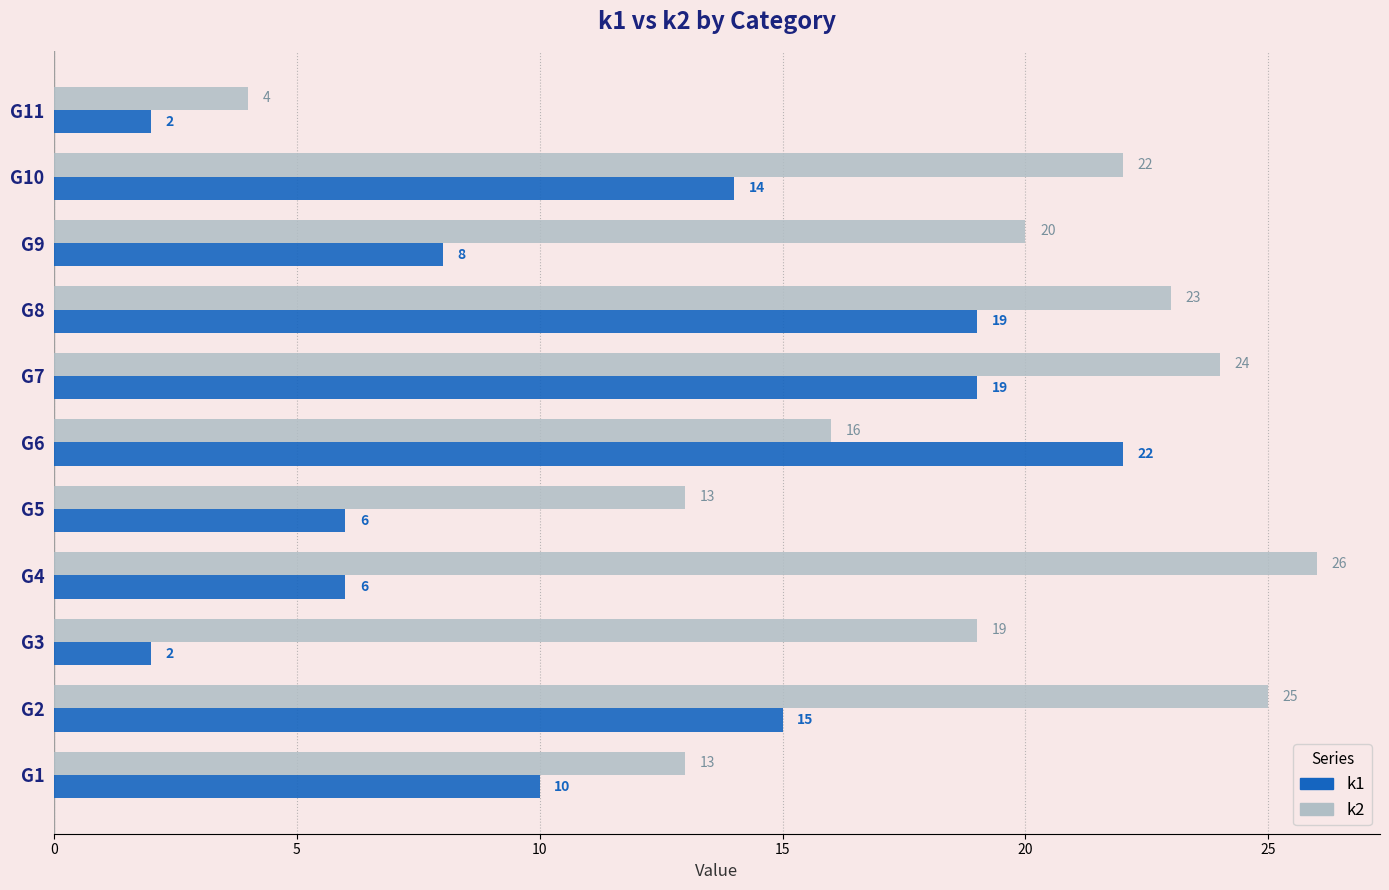

Rank the series at G3 from highest to lowest value.

k2, k1